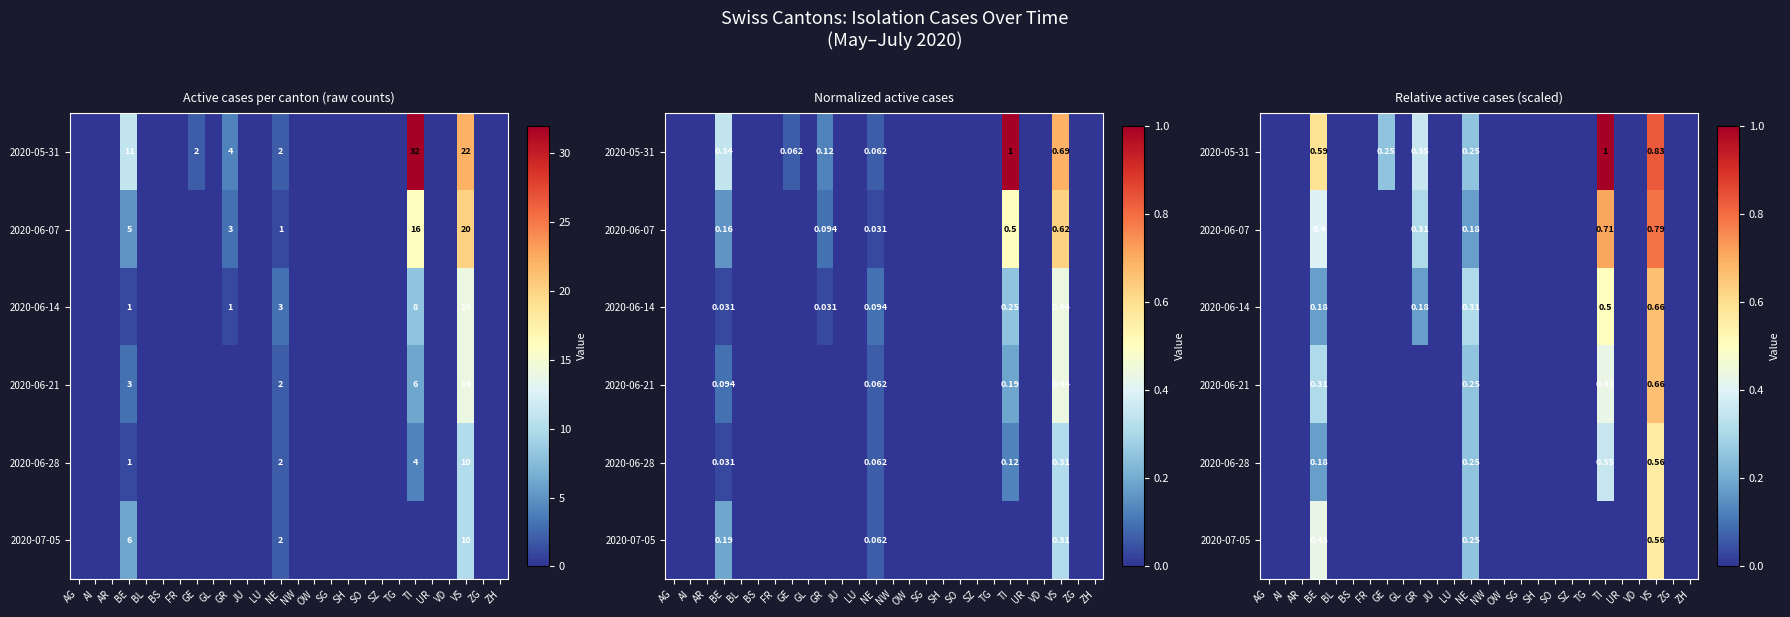

Which label corresponds to the largest value in the chart?

TI